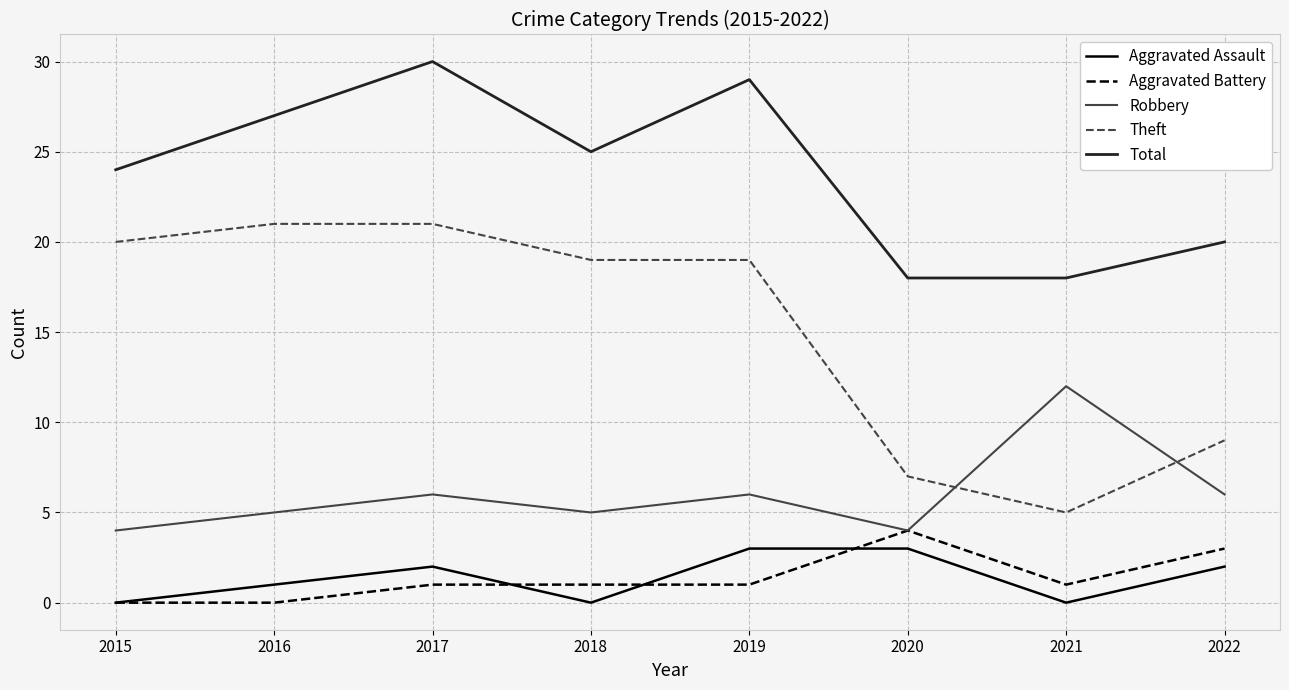

Which series has the widest spread of values?

Theft